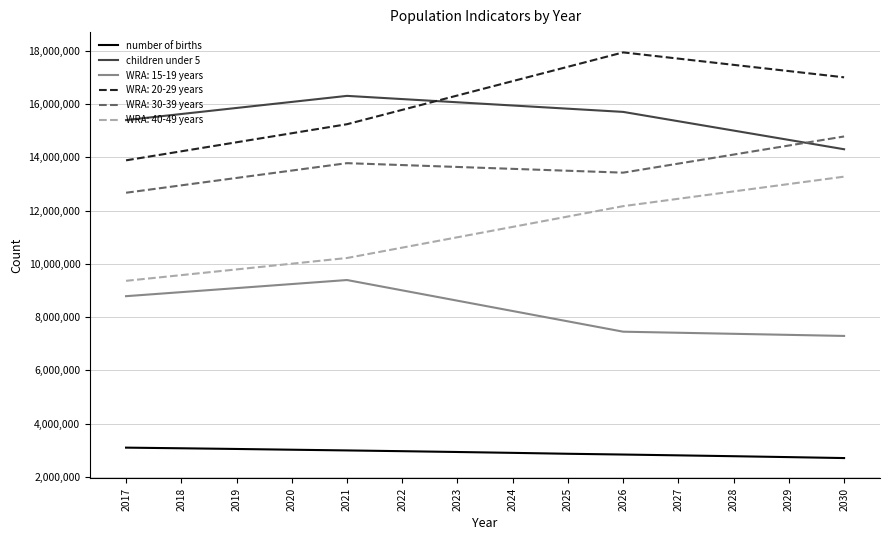

What is the difference between the maximum and minimum values in the children under 5 series?

2005200